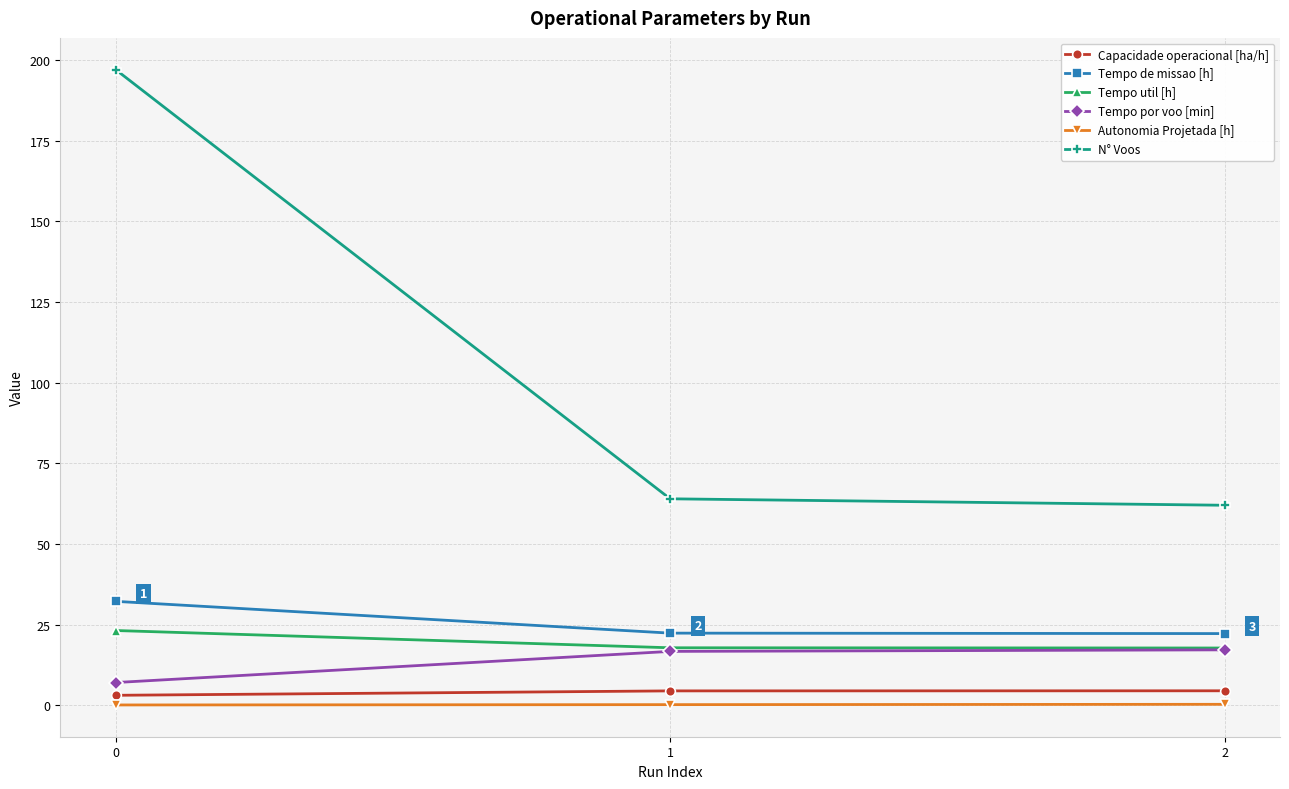

Which series has the widest spread of values?

N° Voos